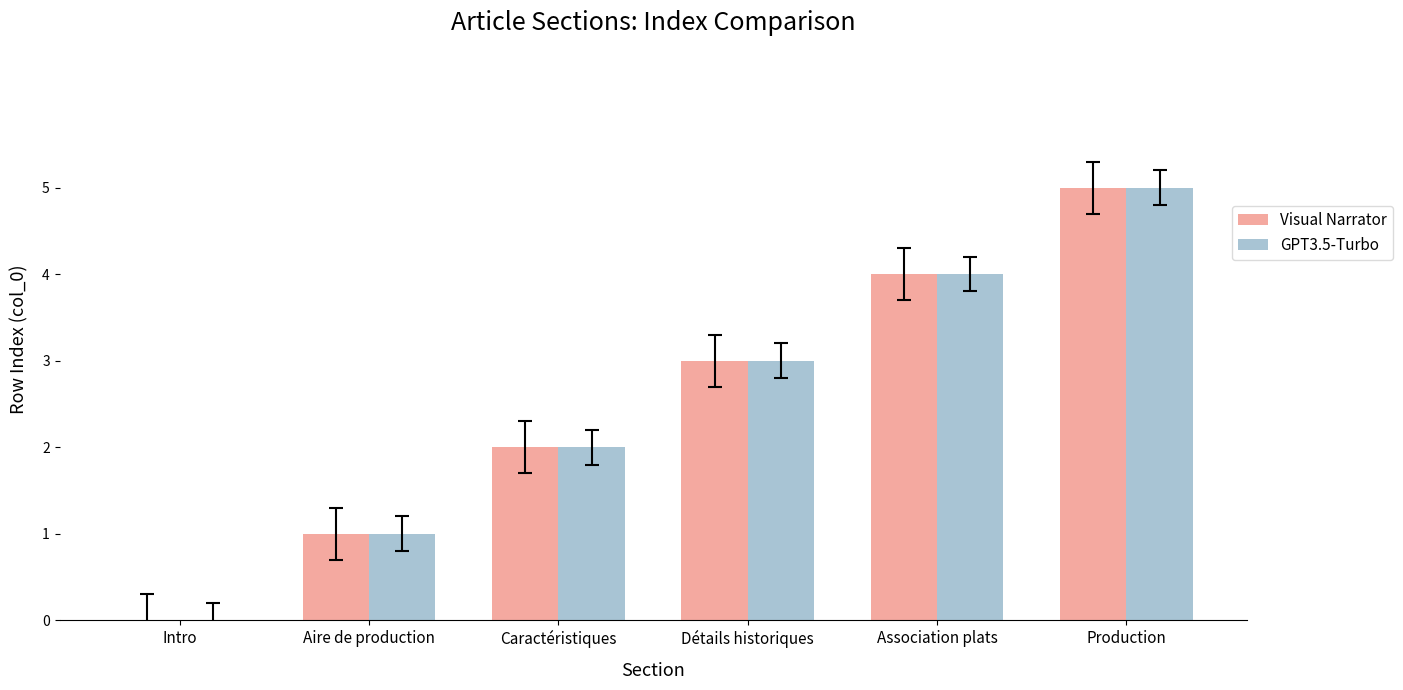

What is the highest value of the GPT3.5-Turbo series?

5